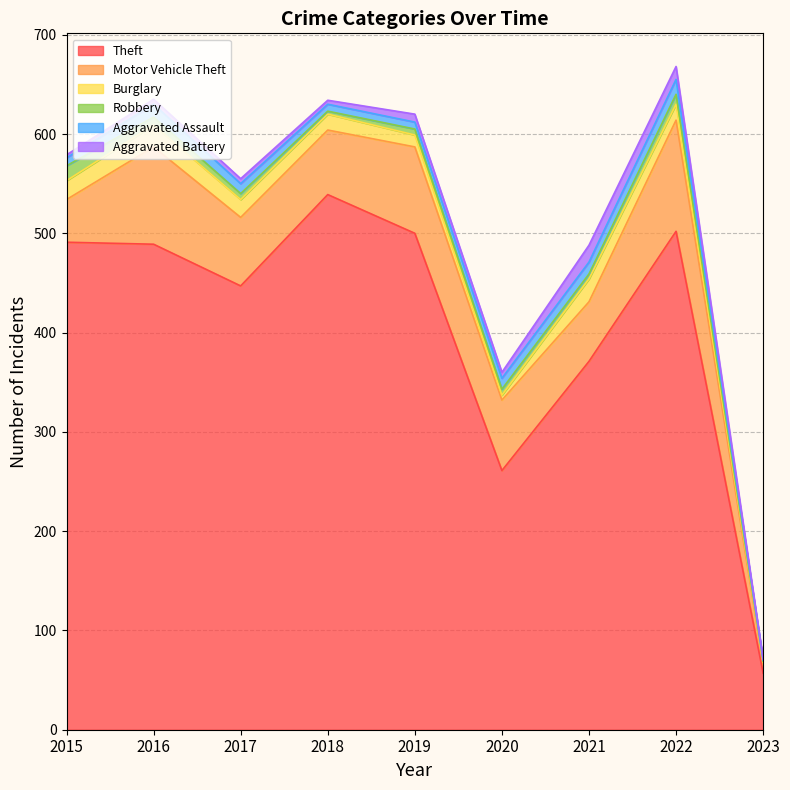

True or false: Theft has more than 1 points higher than both neighbors.

True